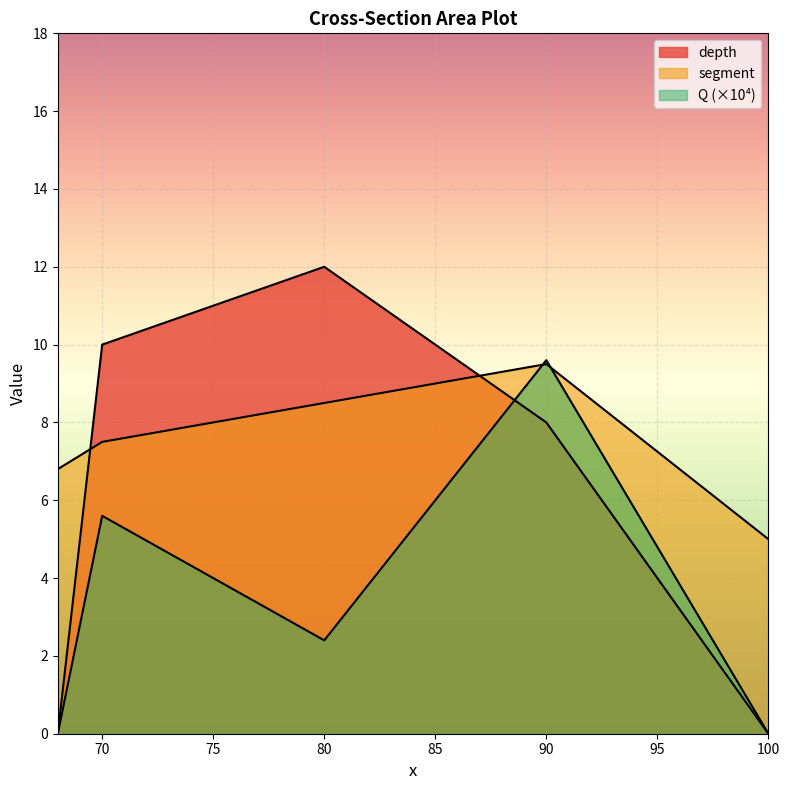

Reading right to left, what are all the values shown in this chart?

segment: 100=5.0	90=9.5	80=8.5	70=7.5	68=6.8
depth: 100=0.0	90=8.0	80=12.0	70=10.0	68=0.0
Q: 100=0.0	90=9.6	80=2.4	70=5.6	68=0.0